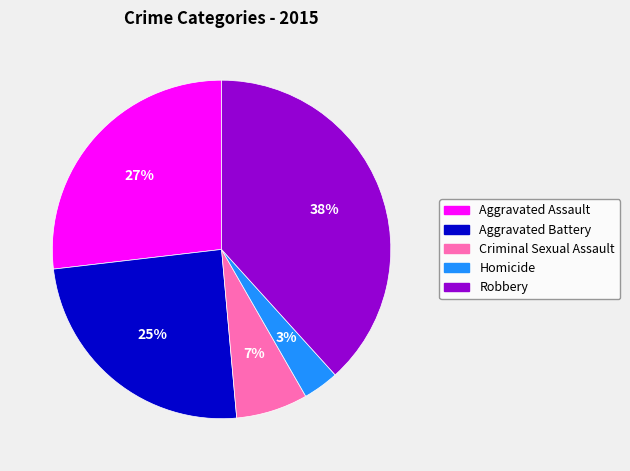

To the nearest percent, what is the difference between the largest and smallest slice percentages?

35%